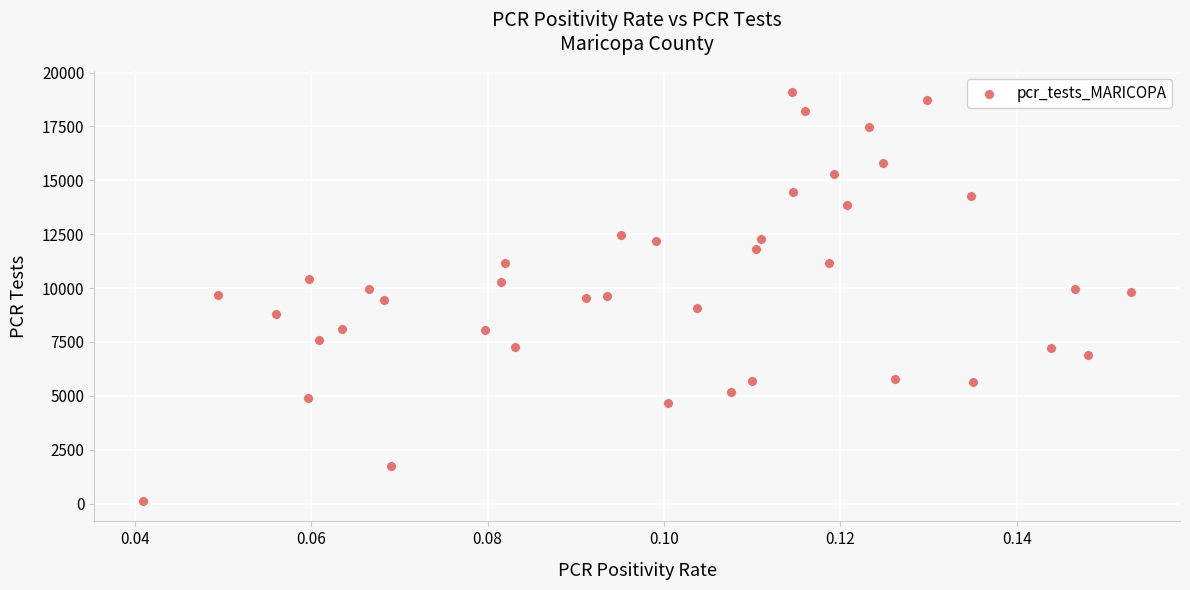

What is the range of Y values (max minus min)?

18998